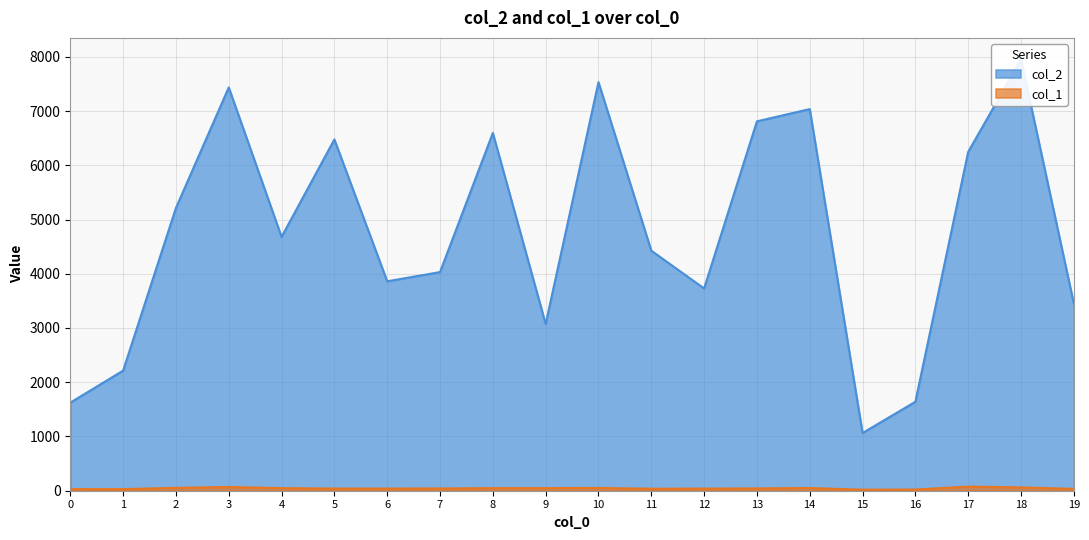

What value does the col_2 series have at 19?

3450